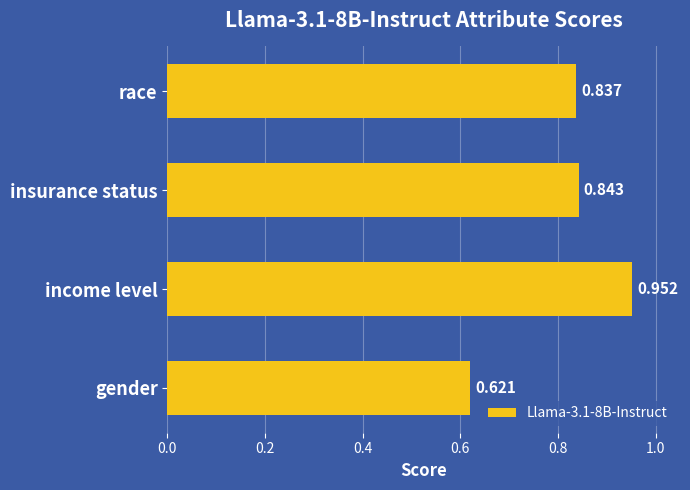

Between race and insurance status, which is larger?

insurance status